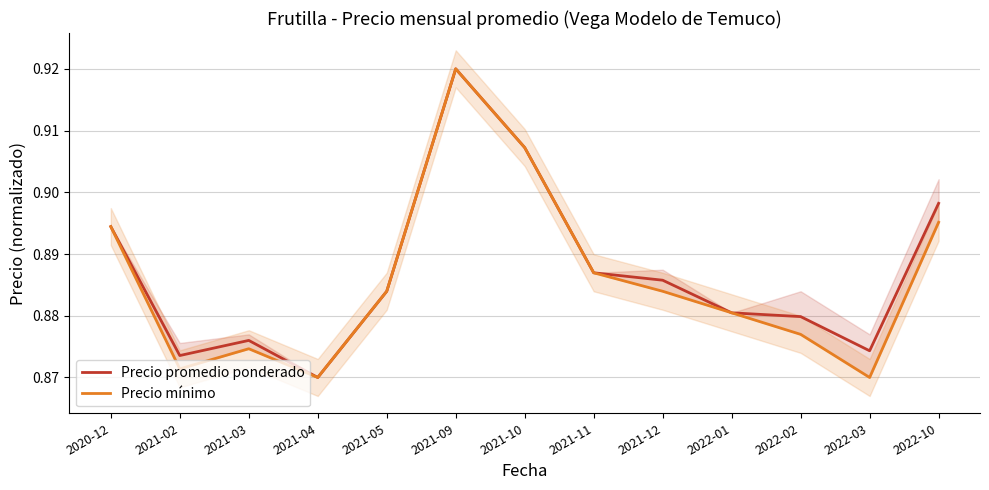

Read the Precio mínimo value at 2021-10.

0.9